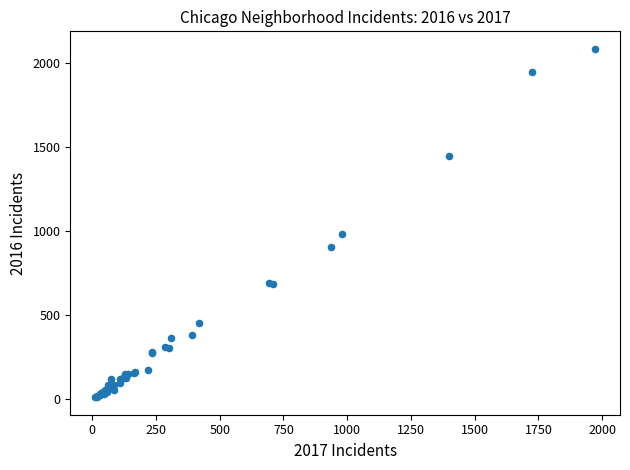

What Y value in the scatter plot is closest to 1048?

983